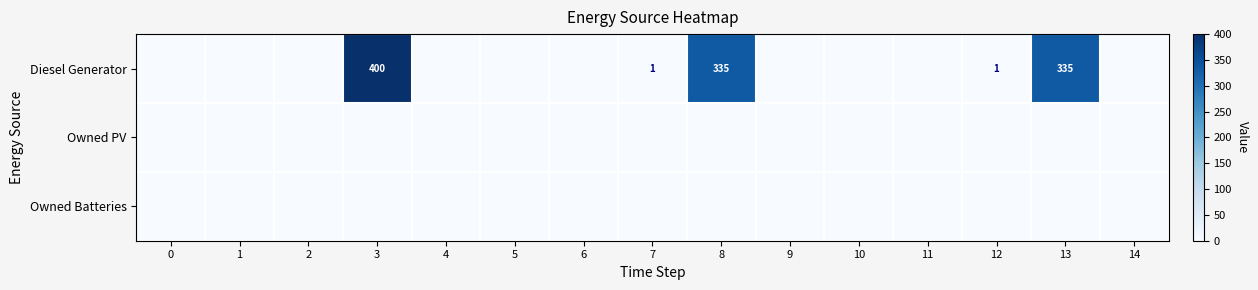

True or false: Diesel Generator has a value of 400 at 3.

True